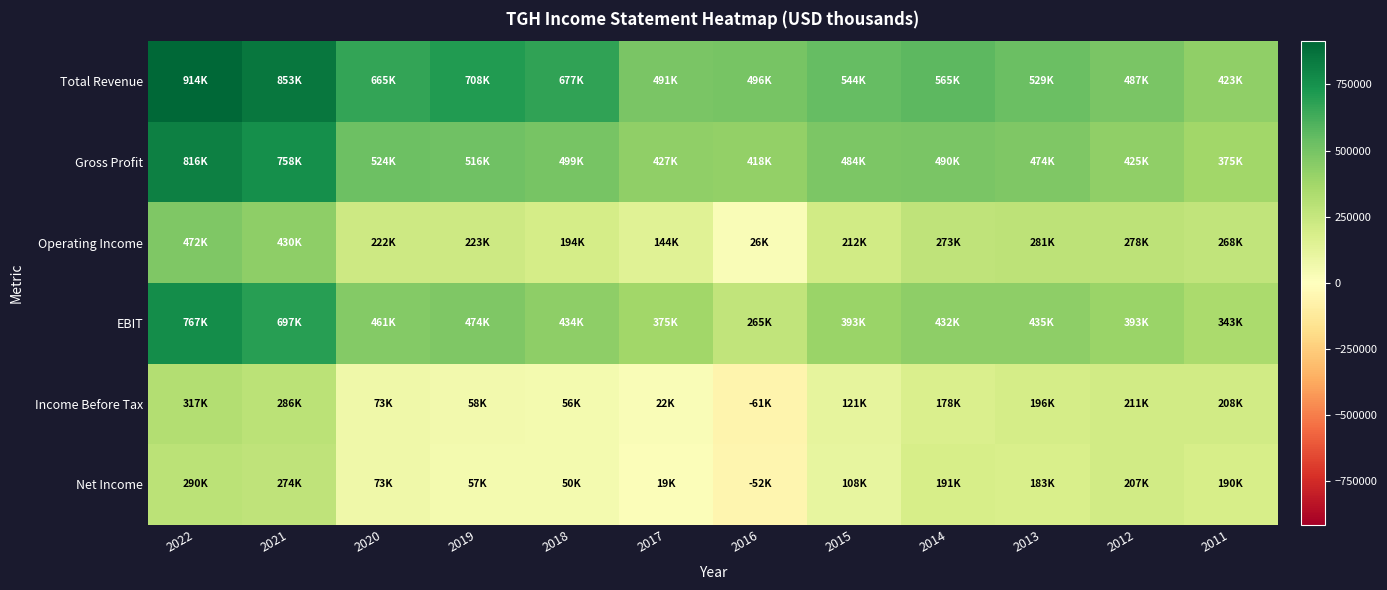

At 2013, list the series in order from largest to smallest.

Total Revenue, Gross Profit, EBIT, Operating Income, Income Before Tax, Net Income